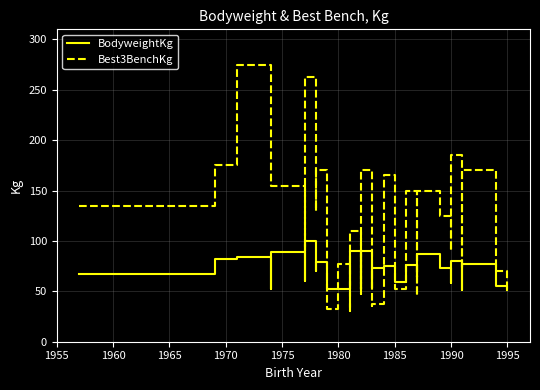

True or false: Best3BenchKg has more than 0 interior local peaks.

True